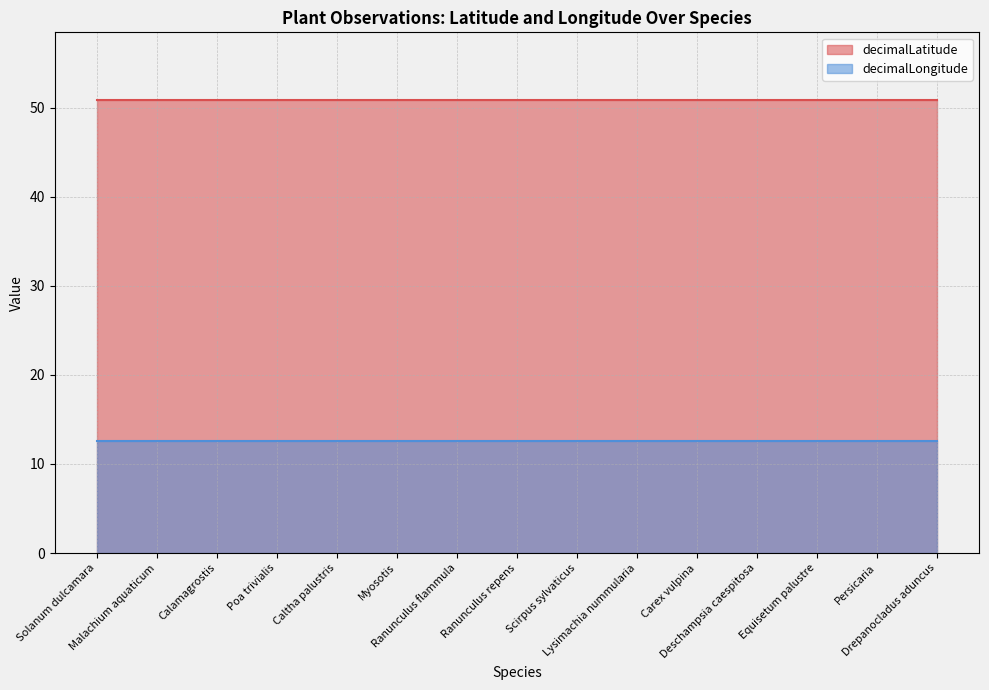

Rank the categories by decimalLatitude value from highest to lowest.

Solanum dulcamara, Malachium aquaticum, Calamagrostis, Poa trivialis, Caltha palustris, Myosotis, Ranunculus flammula, Ranunculus repens, Scirpus sylvaticus, Lysimachia nummularia, Carex vulpina, Deschampsia caespitosa, Equisetum palustre, Persicaria, Drepanocladus aduncus